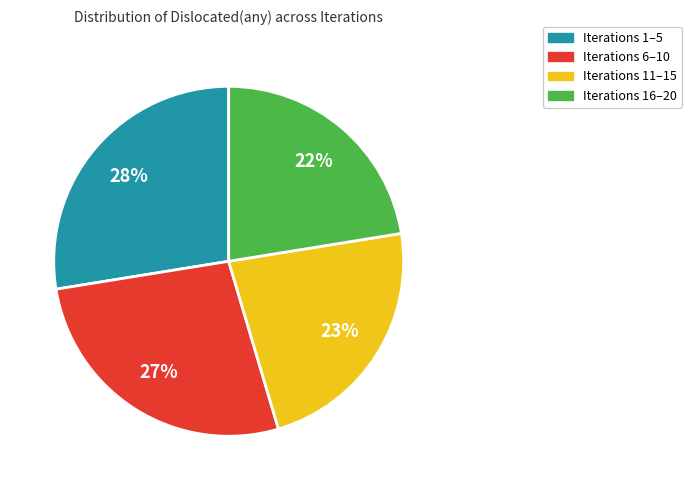

Which category has the smallest portion of the pie?

Iterations 16–20